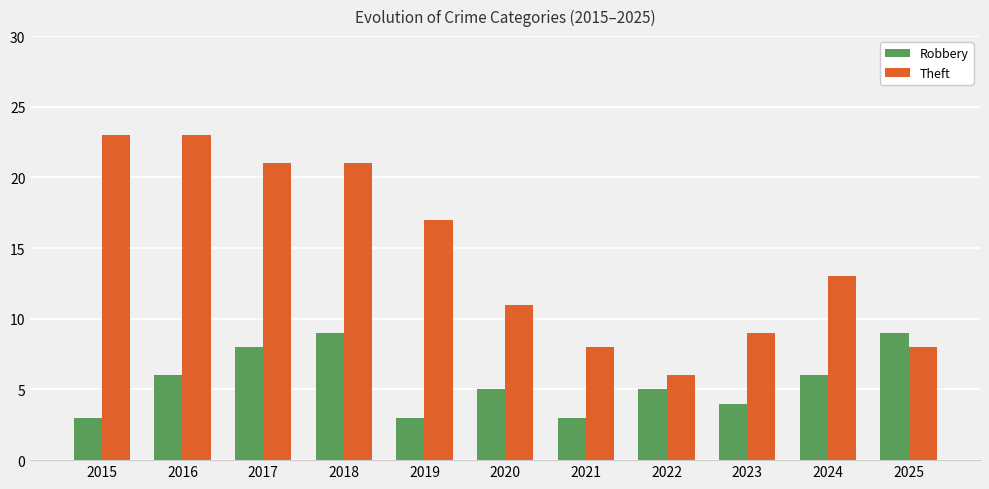

Reading right to left, what are all the values shown in this chart?

Robbery: 2025=9	2024=6	2023=4	2022=5	2021=3	2020=5	2019=3	2018=9	2017=8	2016=6	2015=3
Theft: 2025=8	2024=13	2023=9	2022=6	2021=8	2020=11	2019=17	2018=21	2017=21	2016=23	2015=23